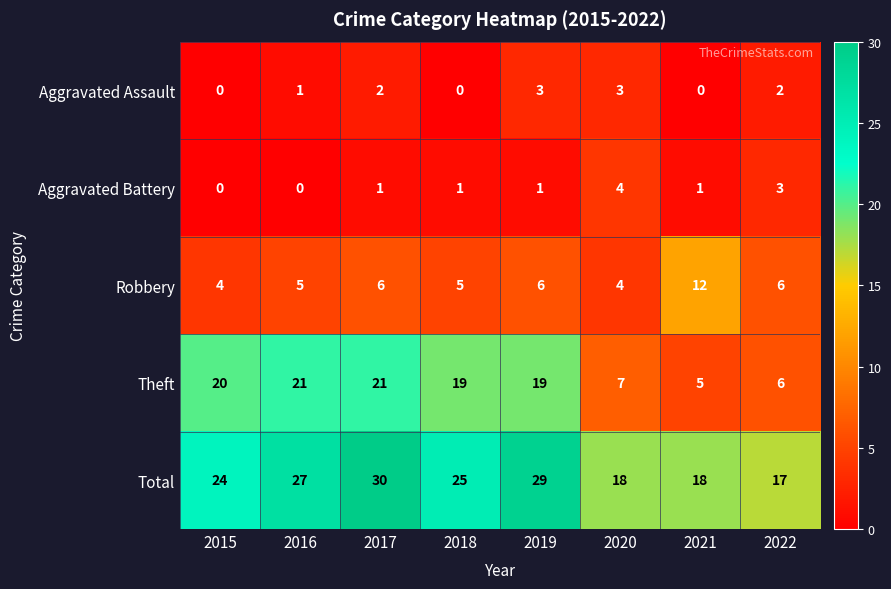

What is the difference between the Theft values at 2021 and 2016?

16